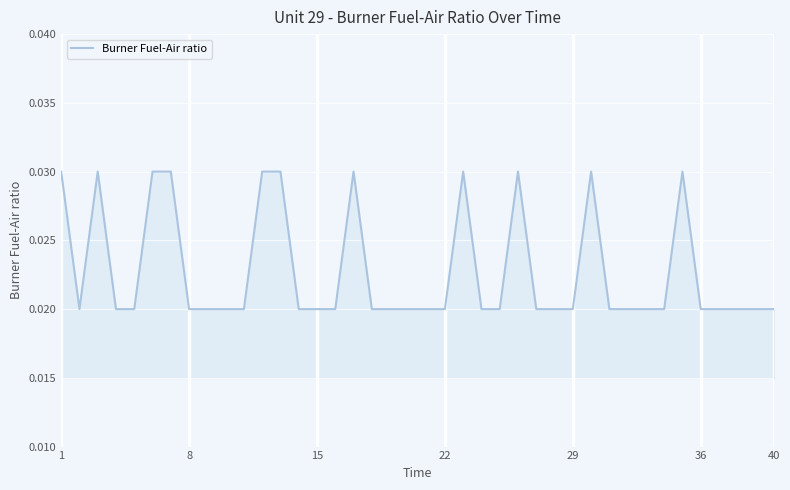

How many values are between 0 and 1?

40